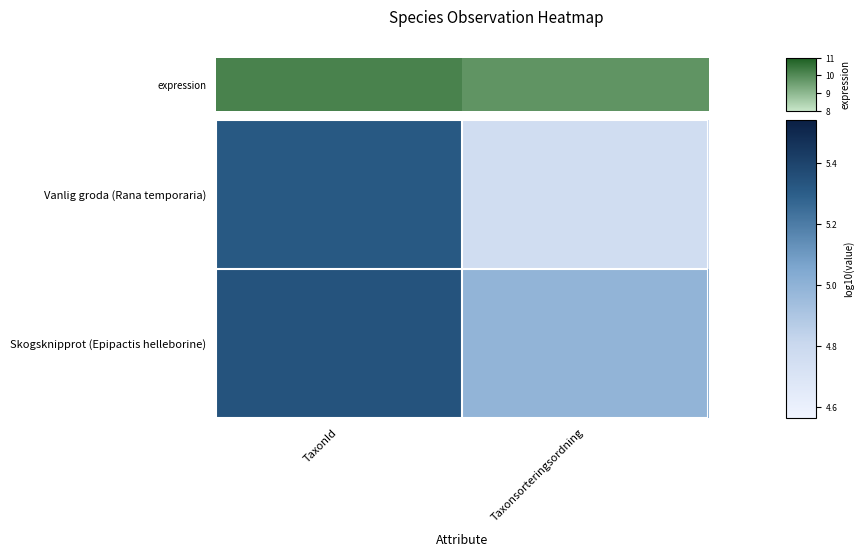

Rank the series by their maximum value, from lowest to highest.

Vanlig groda (Rana temporaria), Skogsknipprot (Epipactis helleborine)